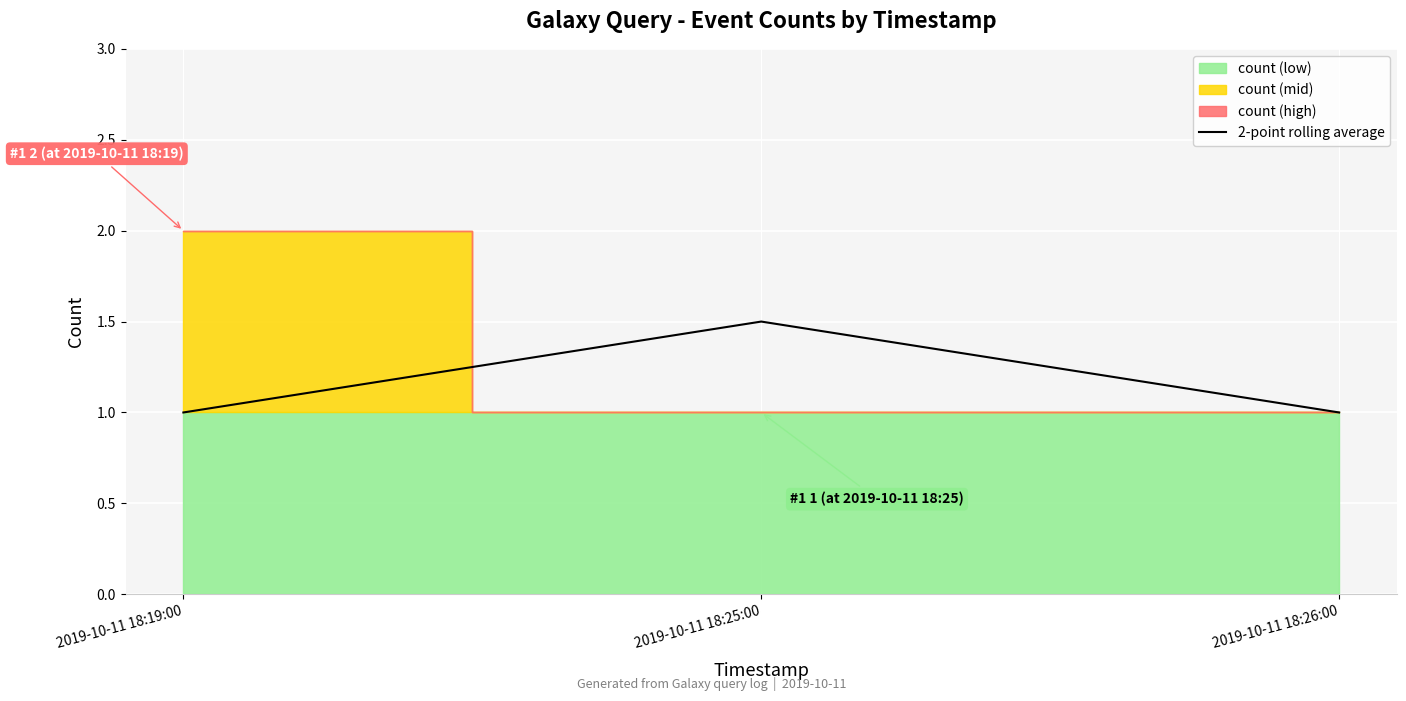

Does the chart display data point markers on the line(s)?

No